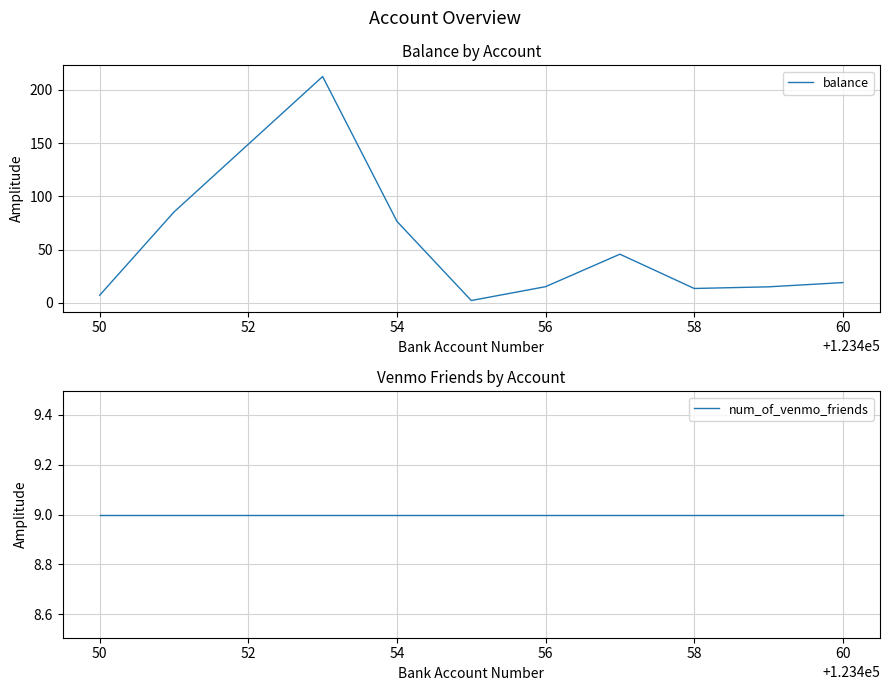

The value of balance at 50 is 7.1. True or false?

True